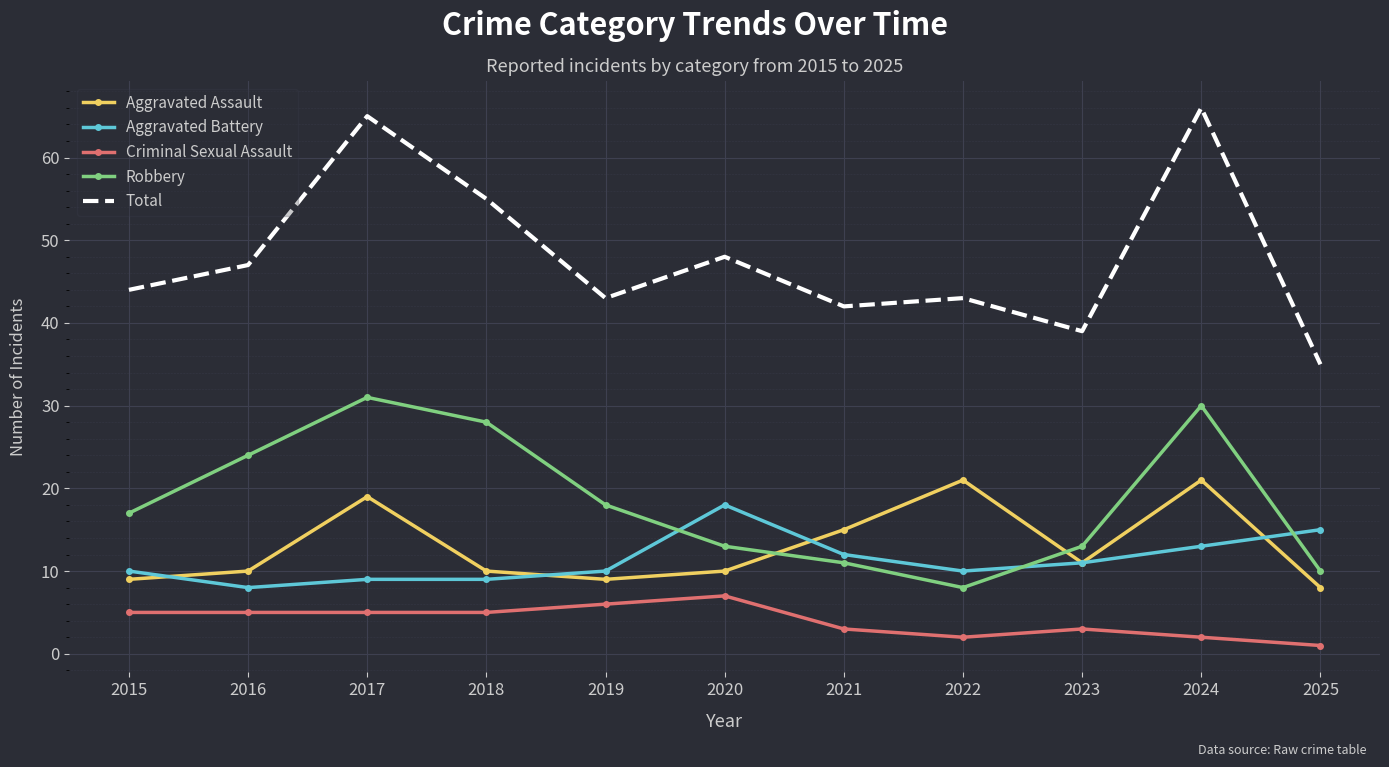

After their last crossing, which series has the higher values: Robbery or Aggravated Battery?

Aggravated Battery